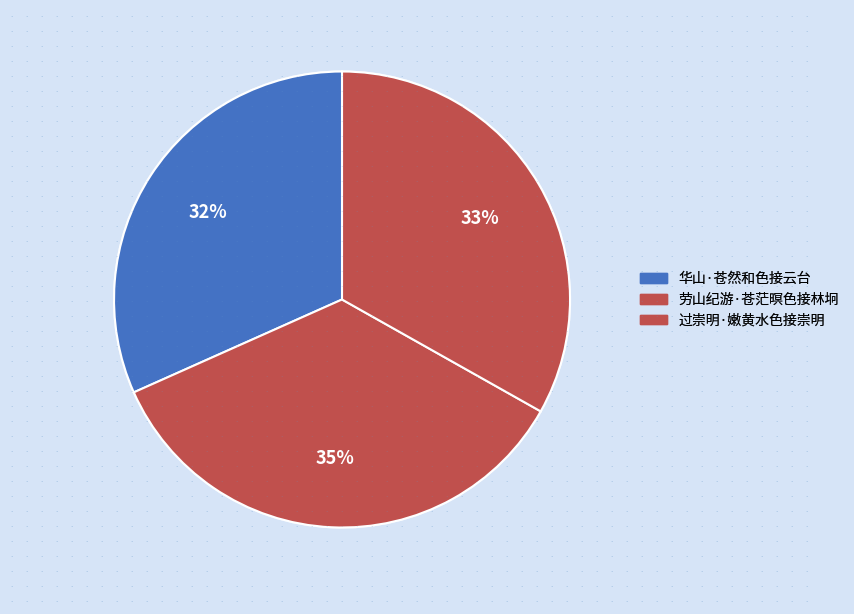

What percentage is the 华山·苍然和色接云台 slice, to the nearest percent?

32%